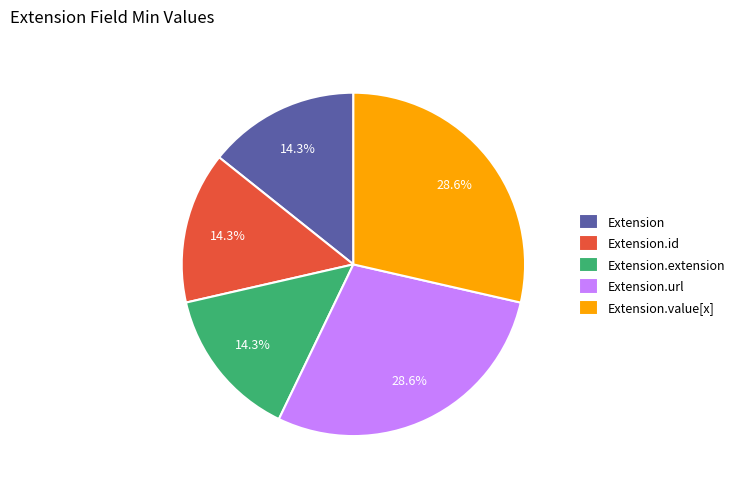

To the nearest percent, what is the average slice percentage?

20%